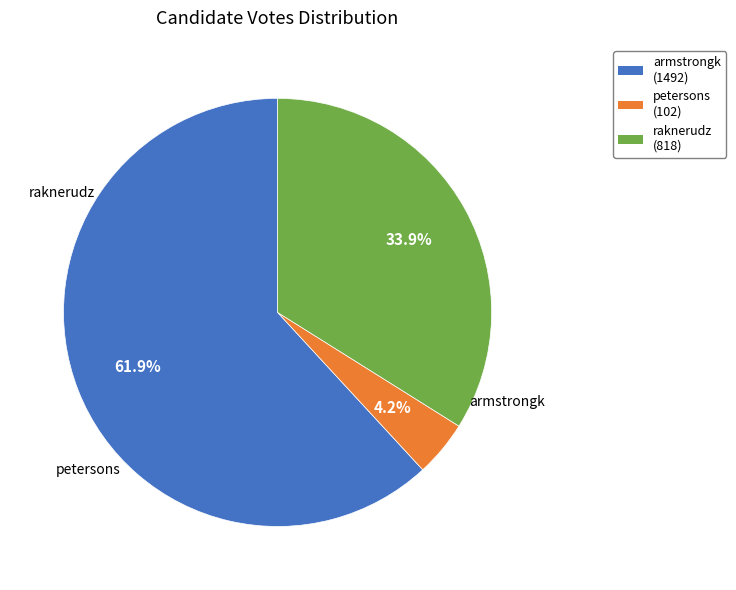

Between raknerudz and petersons, which is larger?

raknerudz